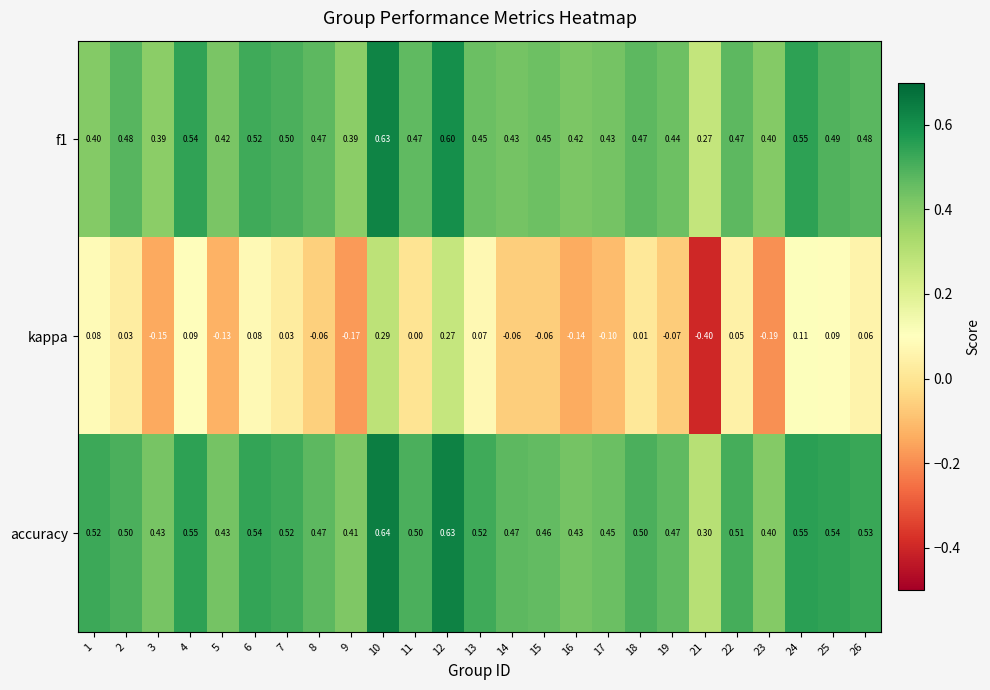

Which series has the largest total across all categories?

accuracy